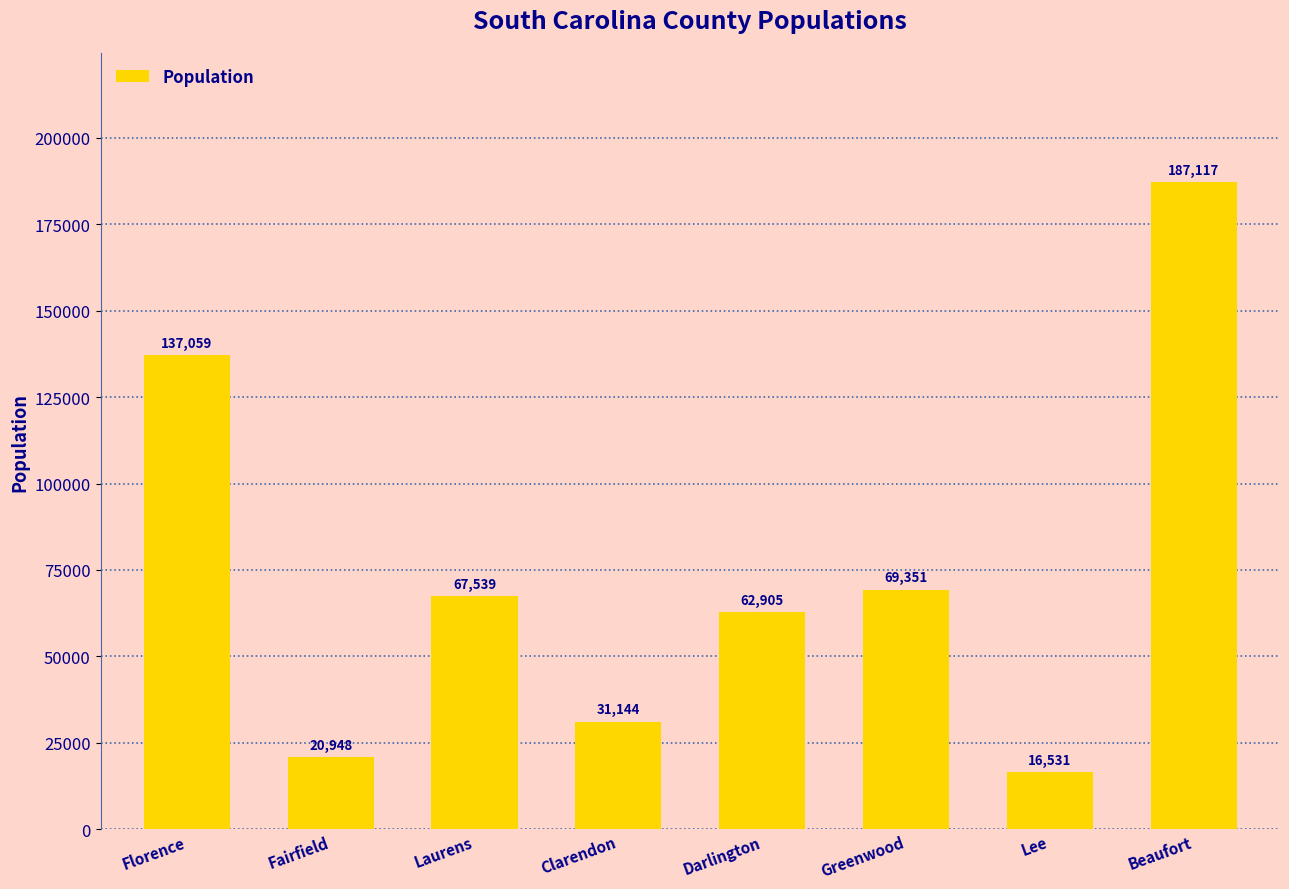

True or false: the data shows 94656 at Darlington.

False